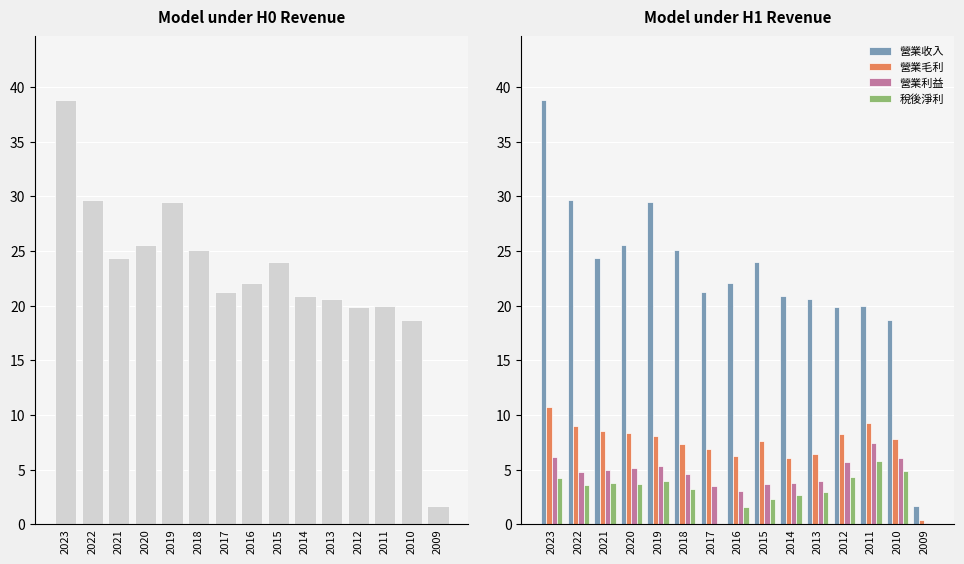

Reading left to right, list all the values displayed in this chart.

營業收入: 38.8	29.7	24.4	25.5	29.5	25.1	21.2	22.1	24.0	20.9	20.6	19.9	20.0	18.7	1.7
營業毛利: 10.7	9.0	8.5	8.3	8.1	7.3	6.9	6.2	7.6	6.1	6.4	8.2	9.2	7.8	0.4
營業利益: 6.1	4.8	4.9	5.1	5.3	4.6	3.5	3.1	3.7	3.7	4.0	5.7	7.4	6.1	0.1
稅後淨利: 4.2	3.6	3.8	3.7	4.0	3.2	-0.9	1.6	2.3	2.7	3.0	4.3	5.8	4.8	0.1